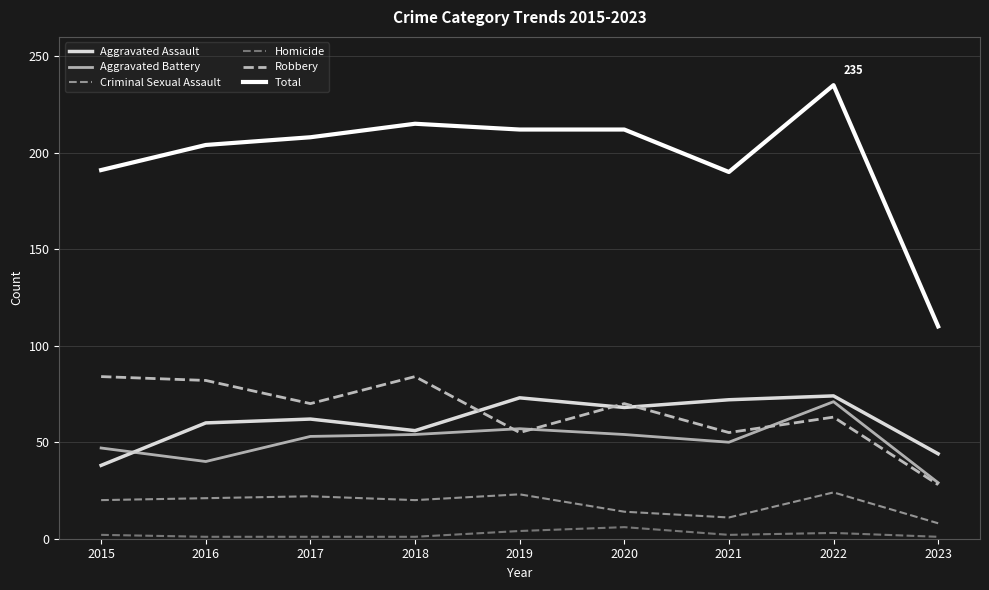

How many lines are shown in the chart?

6